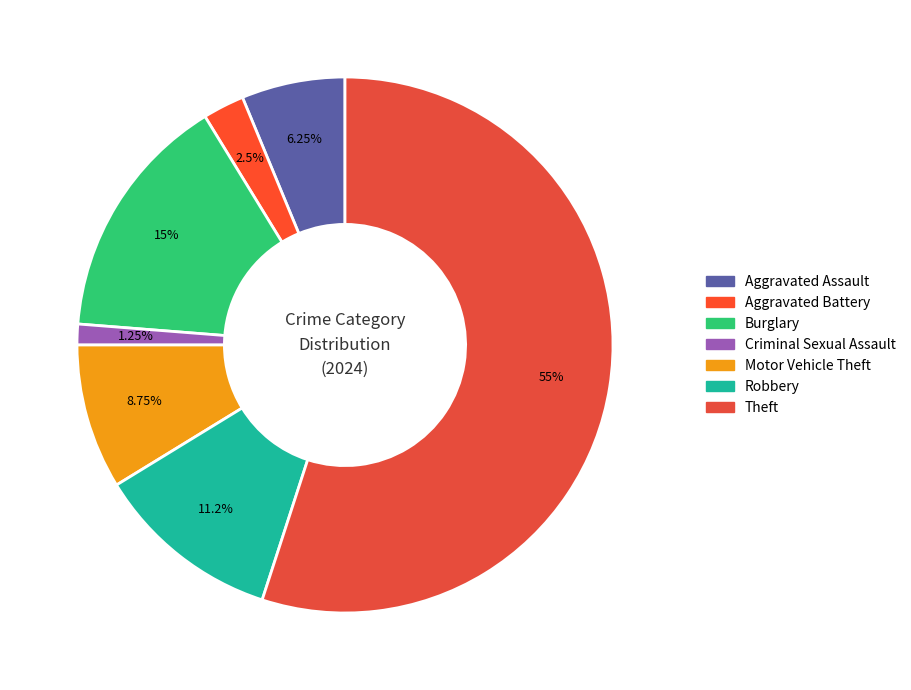

Which slice is the smallest?

Criminal Sexual Assault